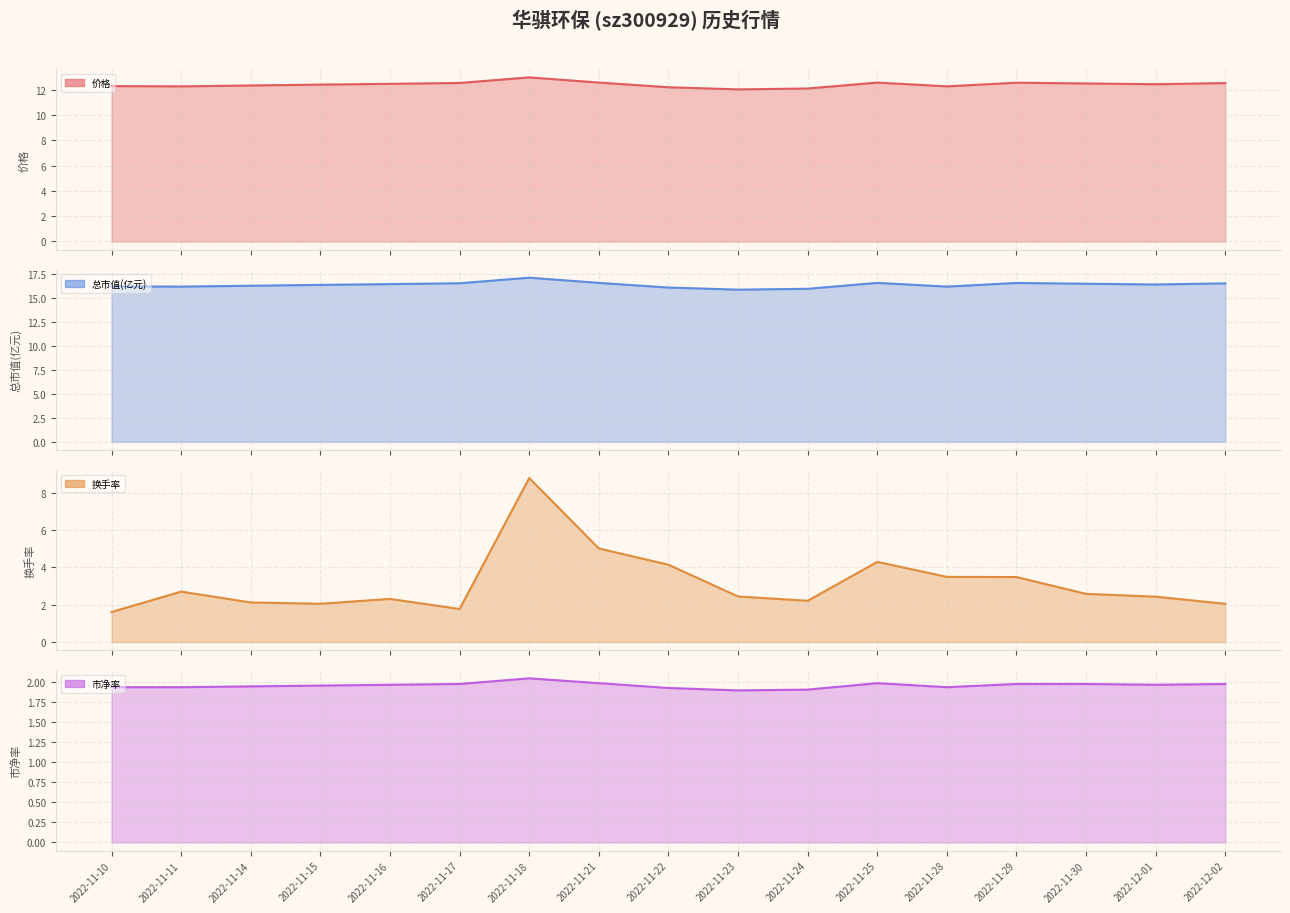

True or false: 市净率 and 总市值(亿元) cross at least once.

False